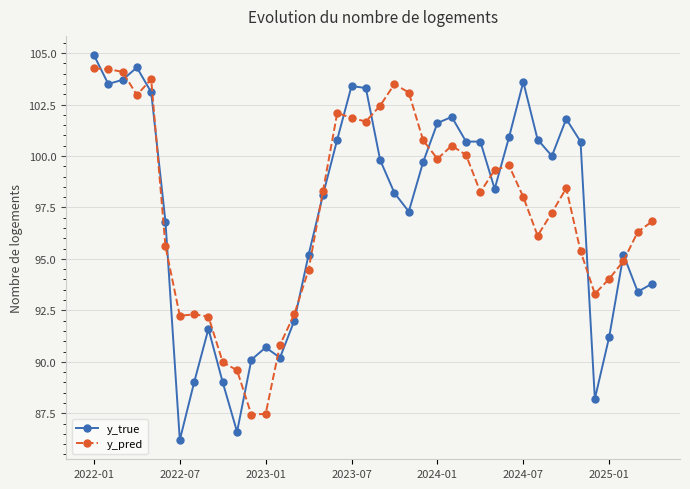

How many values in the y_true series exceed 99?

20